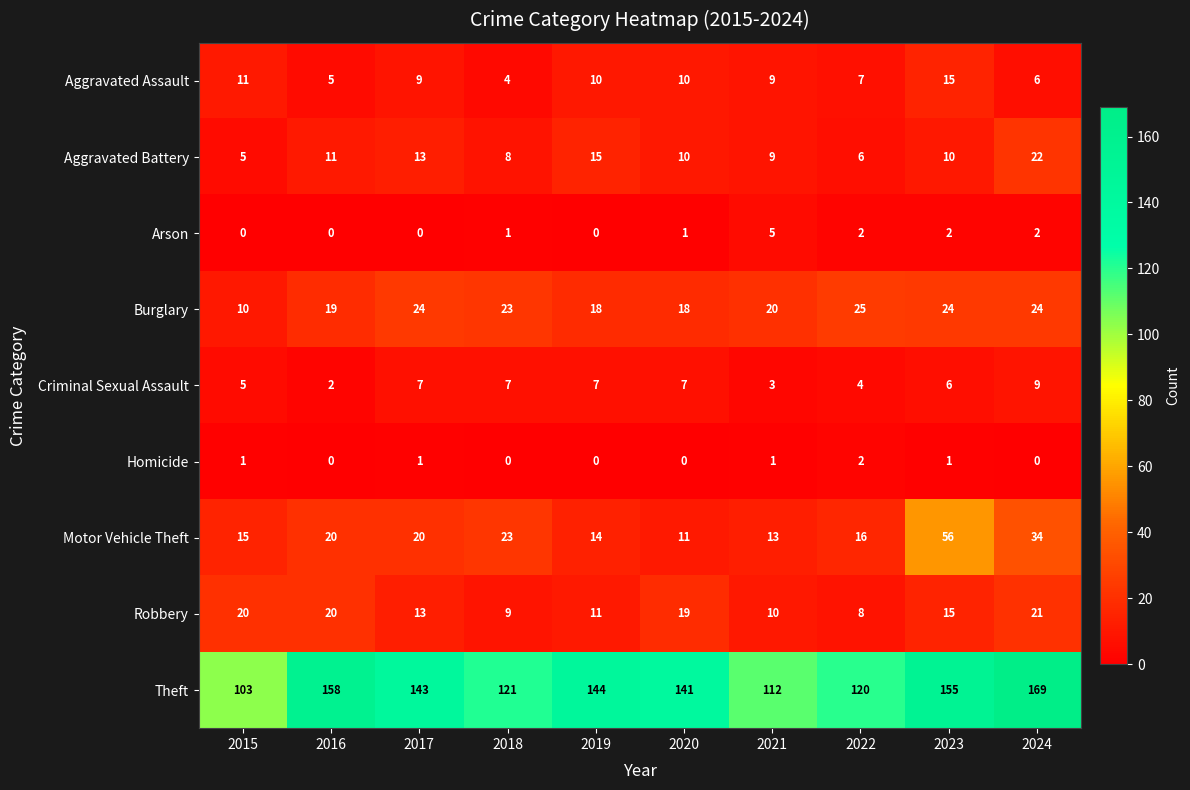

Which series has the largest range (max minus min)?

Theft